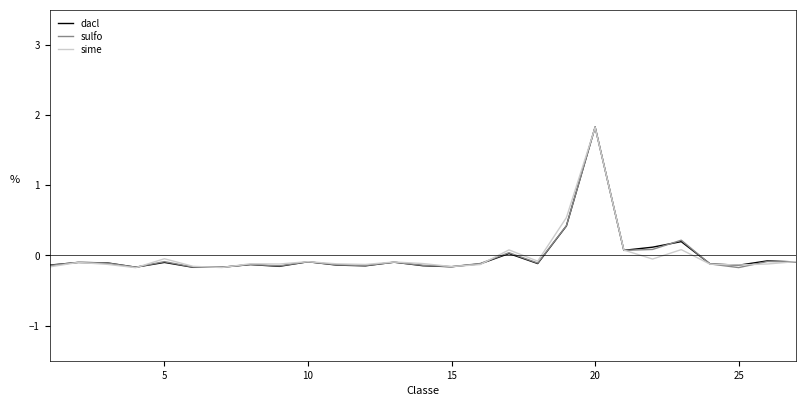

How many values in the sulfo series exceed 0?

6